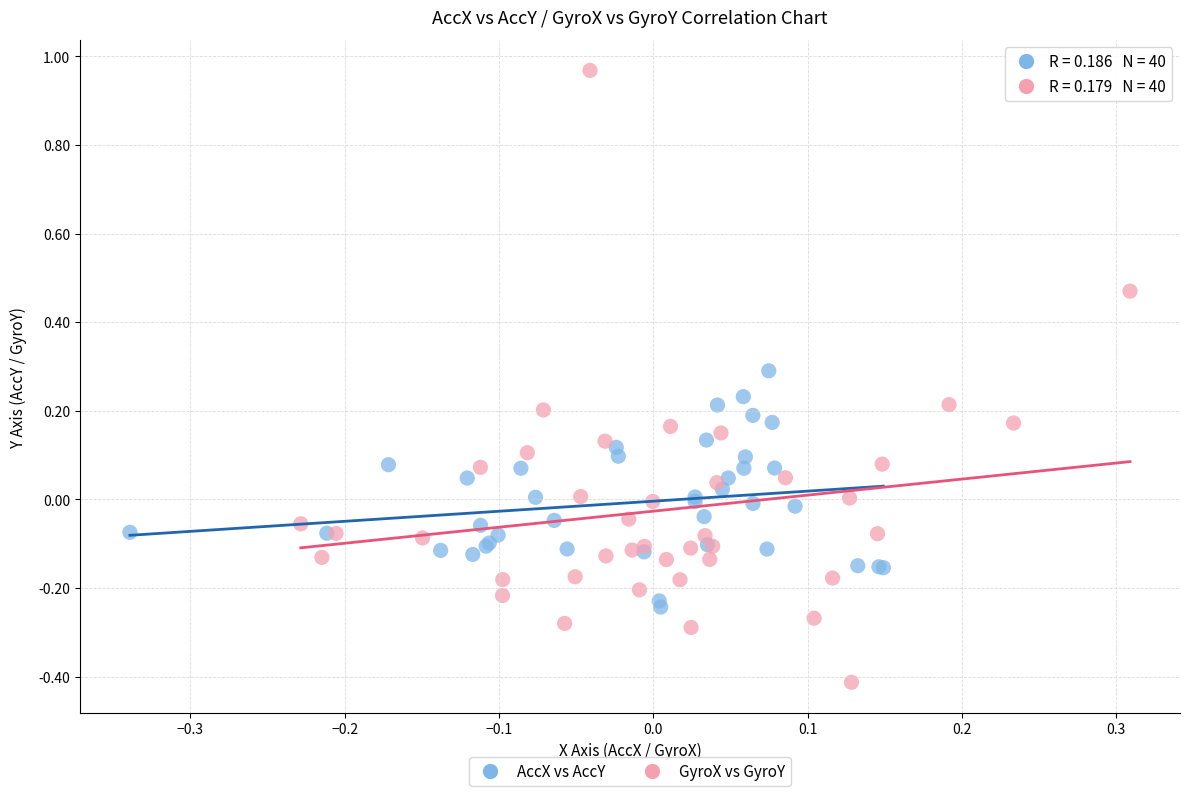

What are all the series names shown in the legend?

AccX vs AccY, GyroX vs GyroY